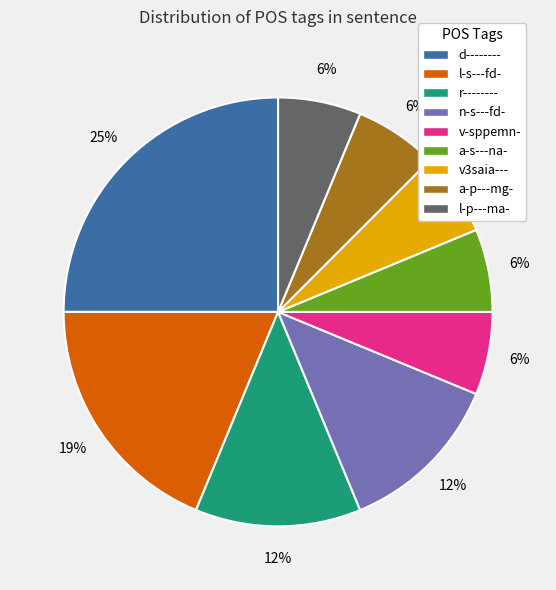

Which has a higher value, r-------- or l-s---fd-?

l-s---fd-